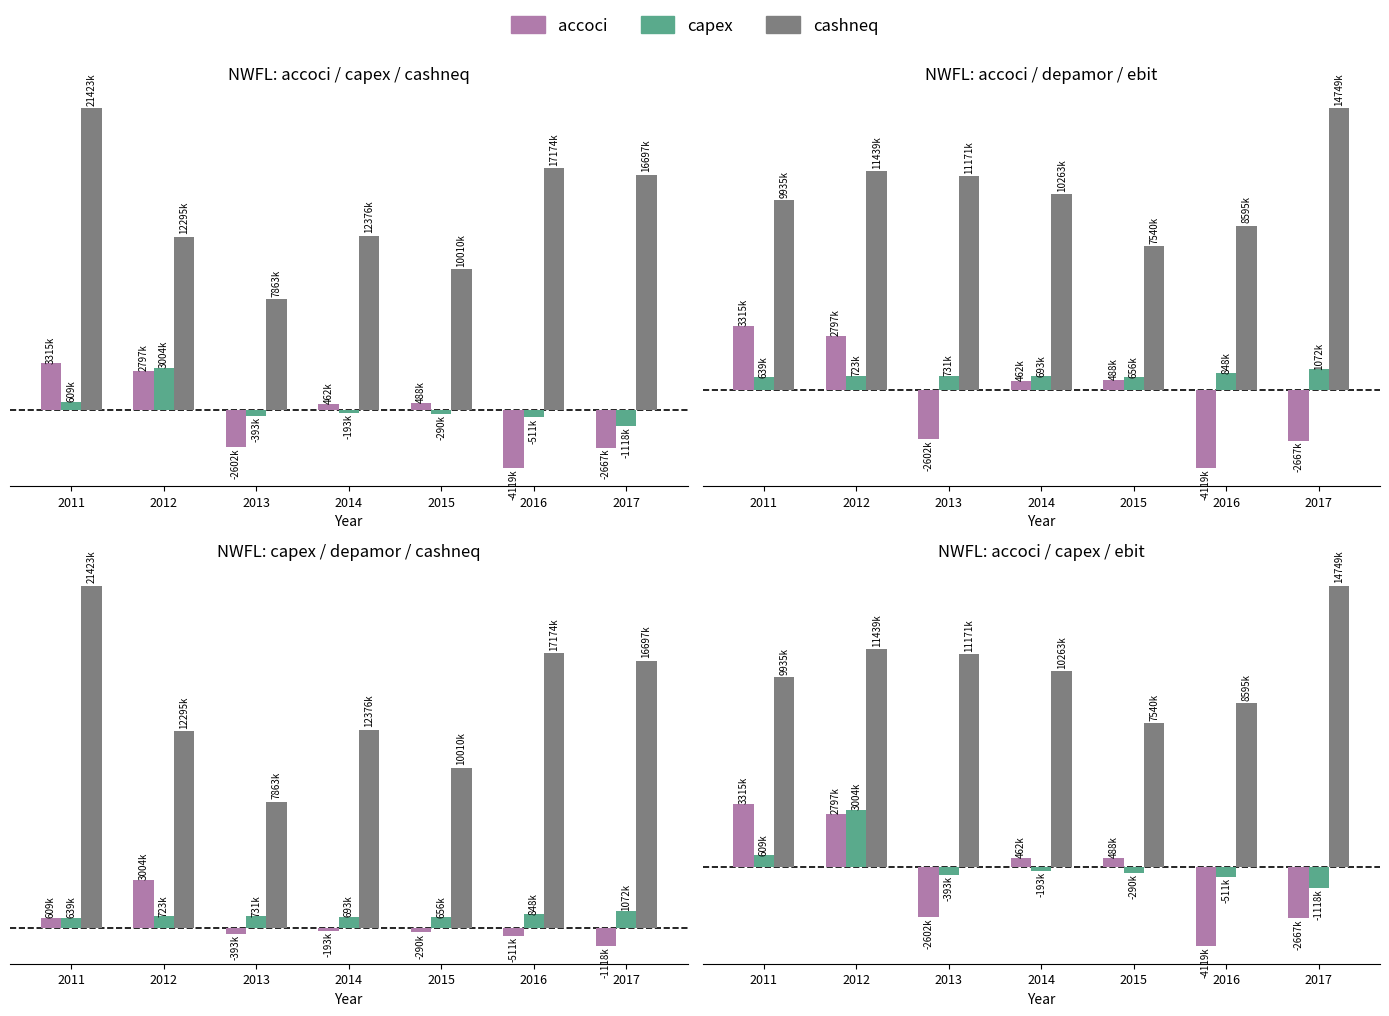

At which label does depamor first exceed 723000?

2013